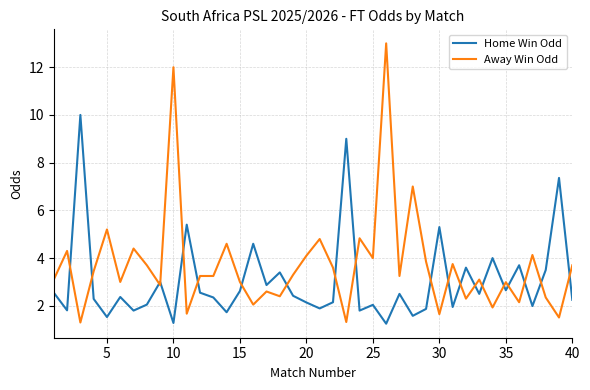

True or false: Away Win Odd and Home Win Odd intersect in this chart.

True